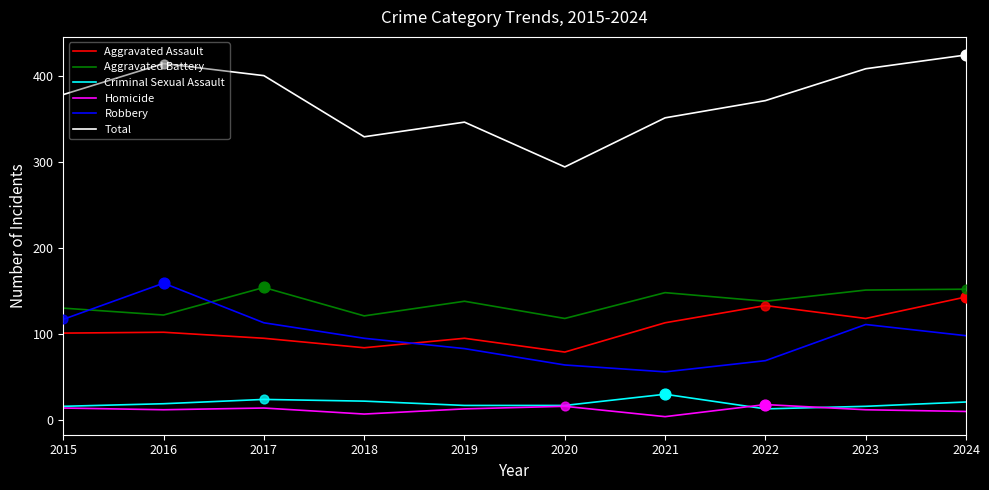

What is the difference between the highest and lowest values at 2022?

358